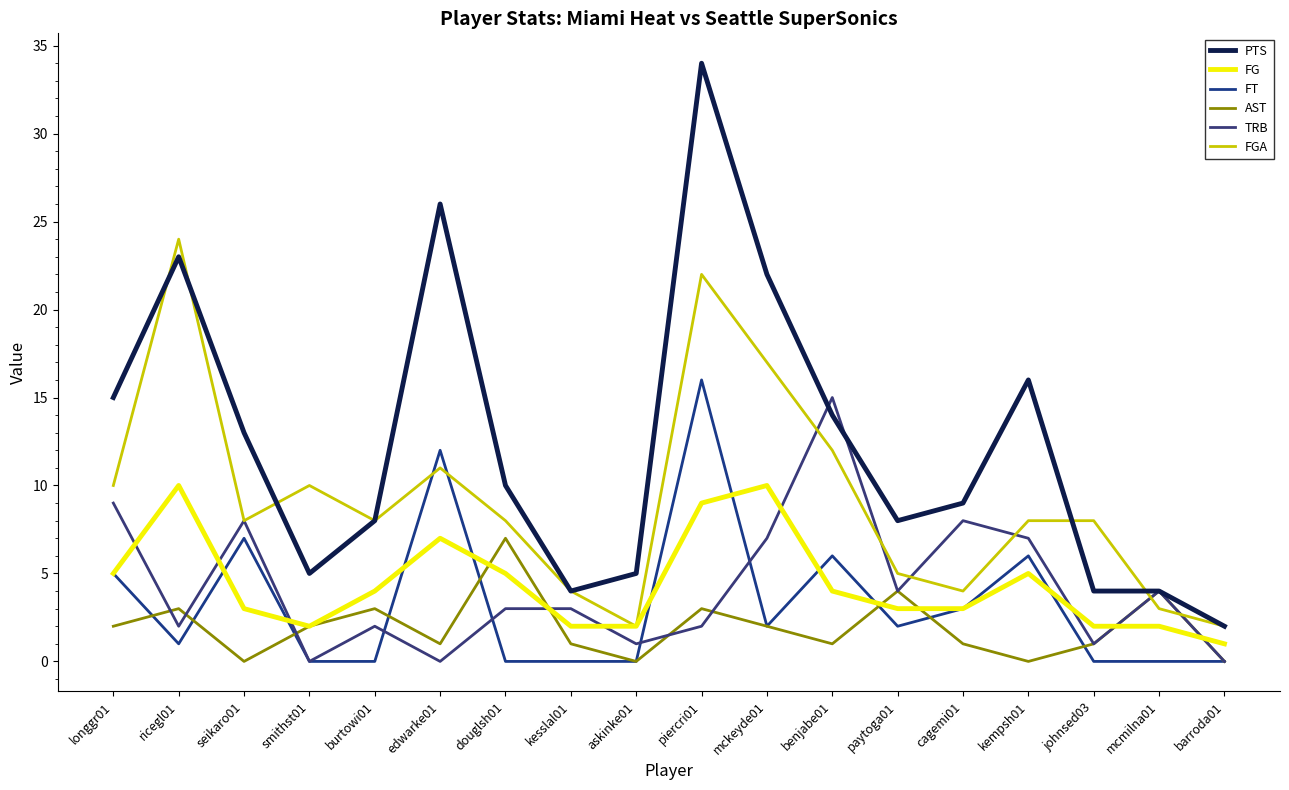

Which series has the largest total across all categories?

PTS